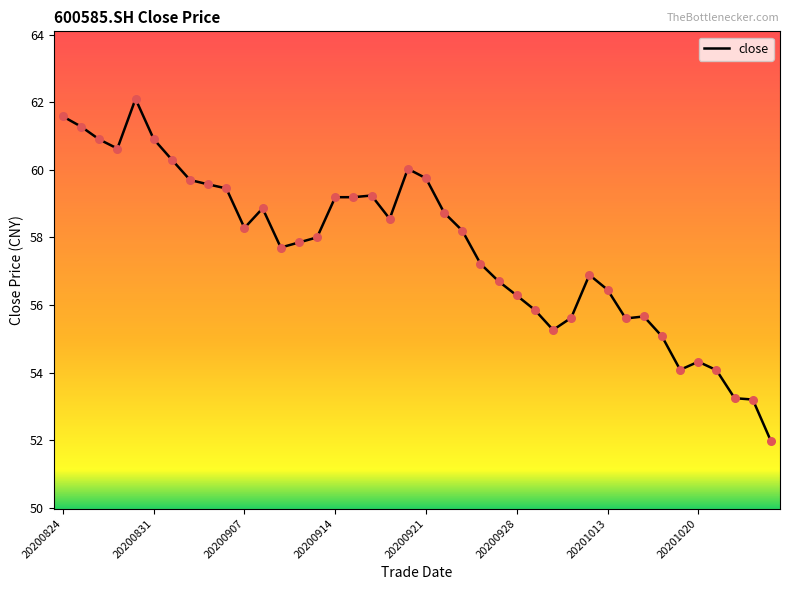

What is the smallest value displayed?

52.0